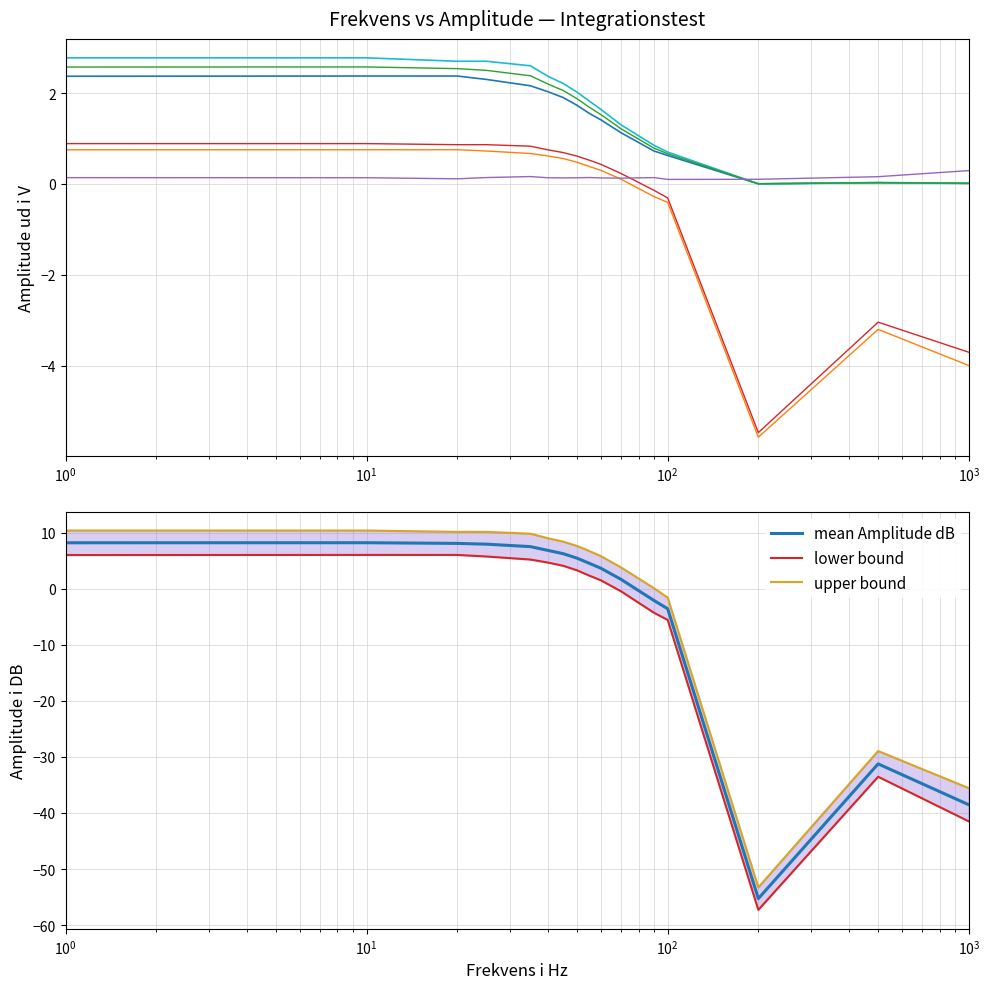

True or false: Amplitude i DB (0.006) has a value of 5.2 at 35.

True